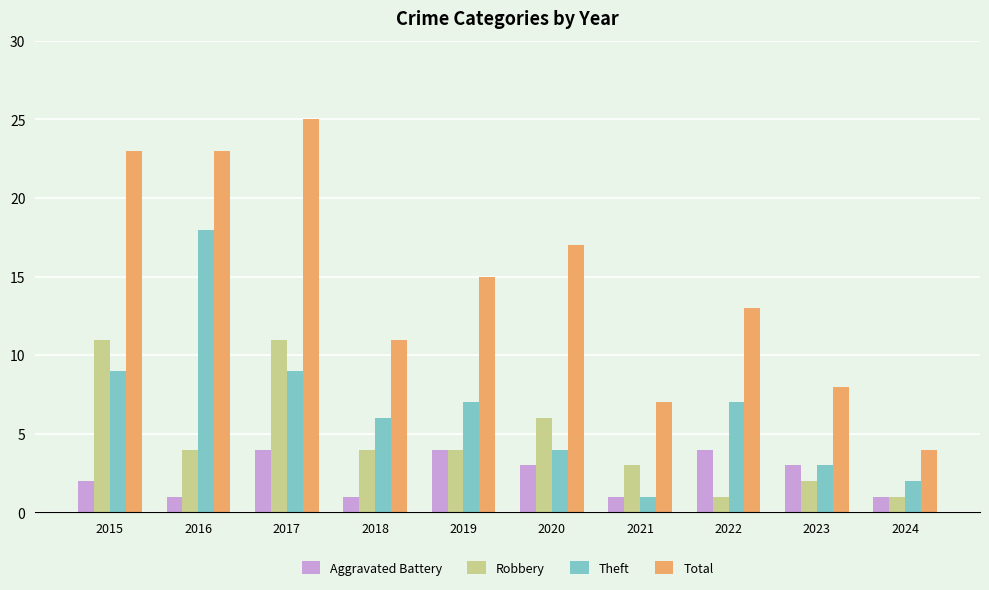

The value of Total at 2023 is 8. True or false?

True